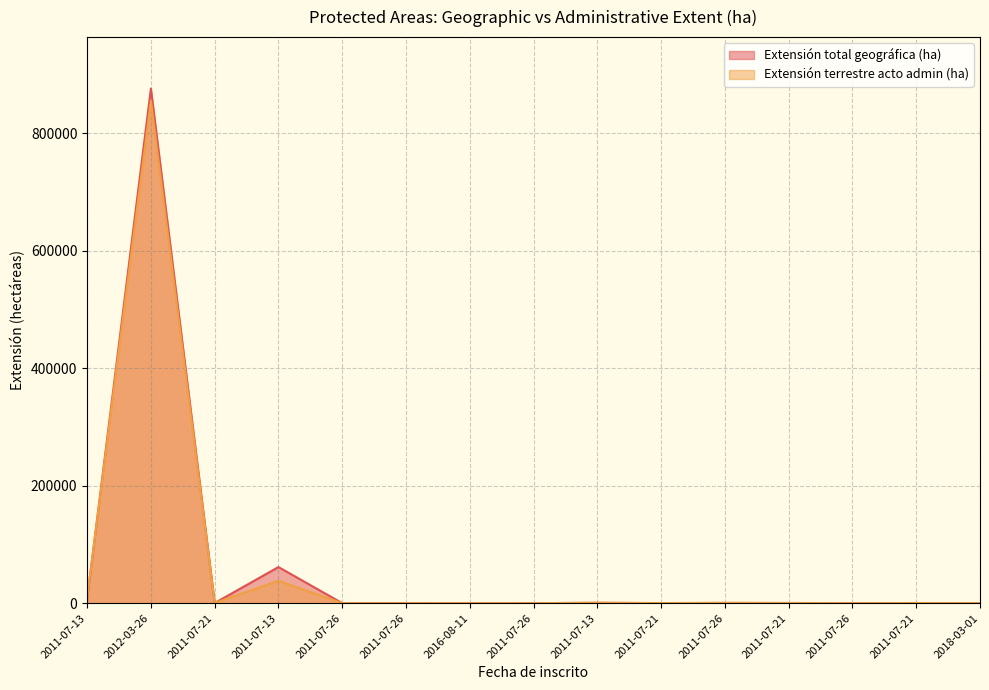

The value of Extensión terrestre acto admin (ha) at 2011-07-26 is 367.0. True or false?

False